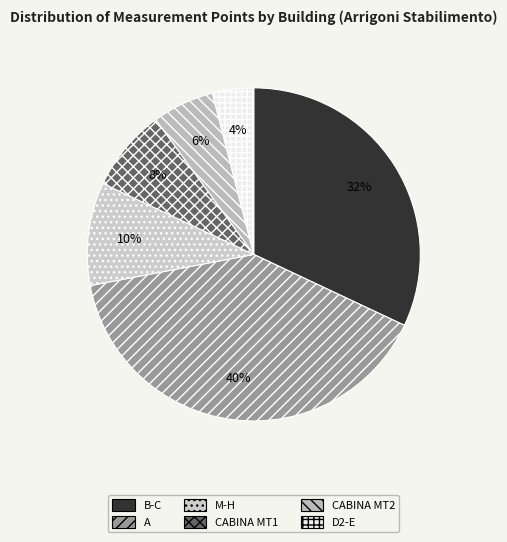

Combined, what portion of the pie is M-H and B-C?

42.0%